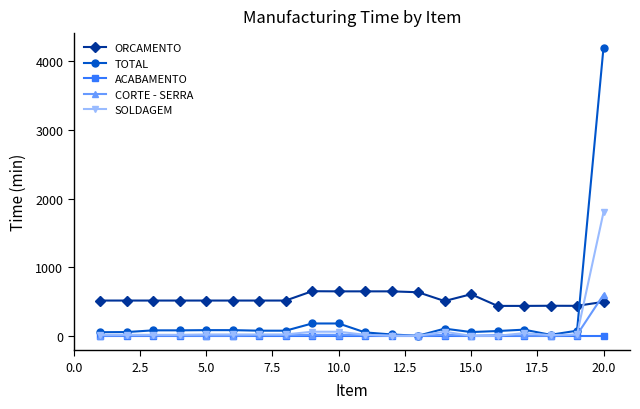

True or false: ORCAMENTO and SOLDAGEM cross at least once.

True